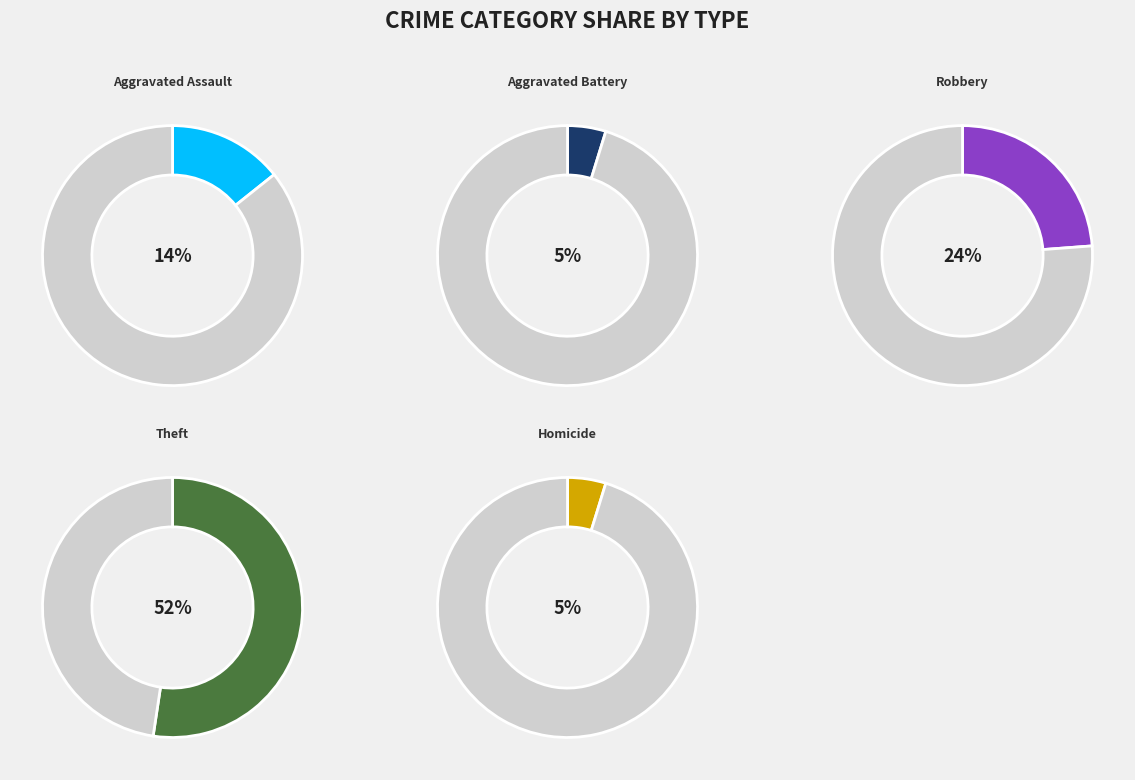

Which category has the smallest portion of the pie?

Aggravated Battery